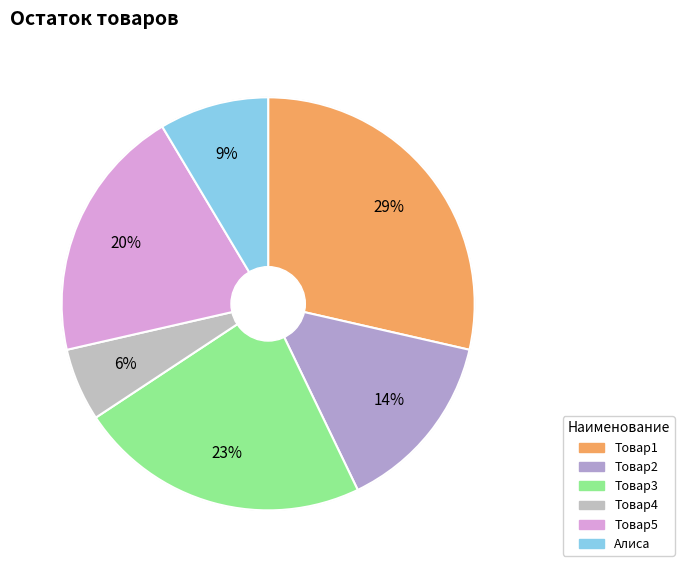

To the nearest percent, what portion does Товар2 represent?

14%